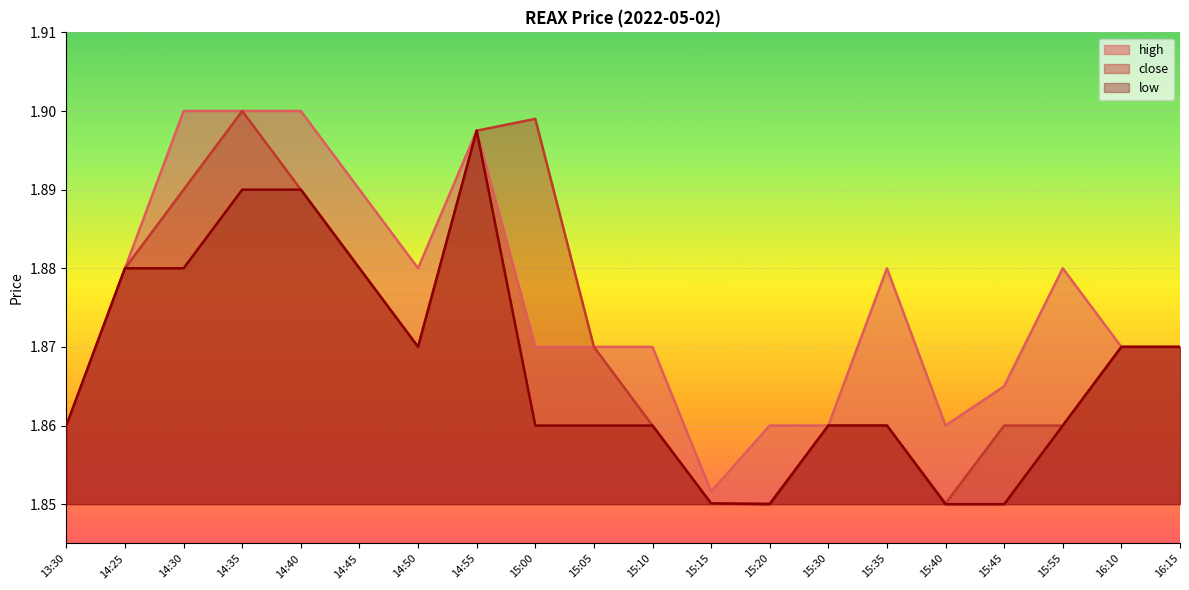

Between 14:25 and 14:40, which is larger?

14:40